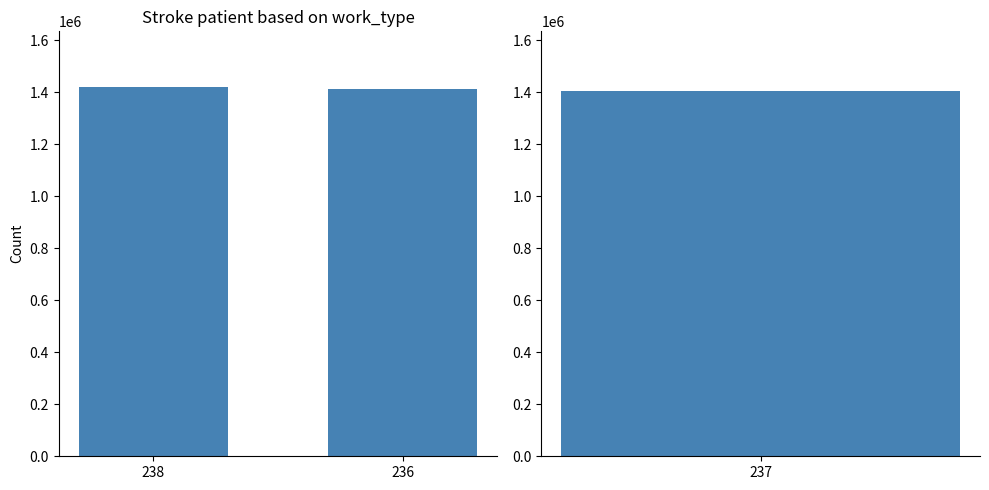

How many values are between 1413230 and 1421440?

2